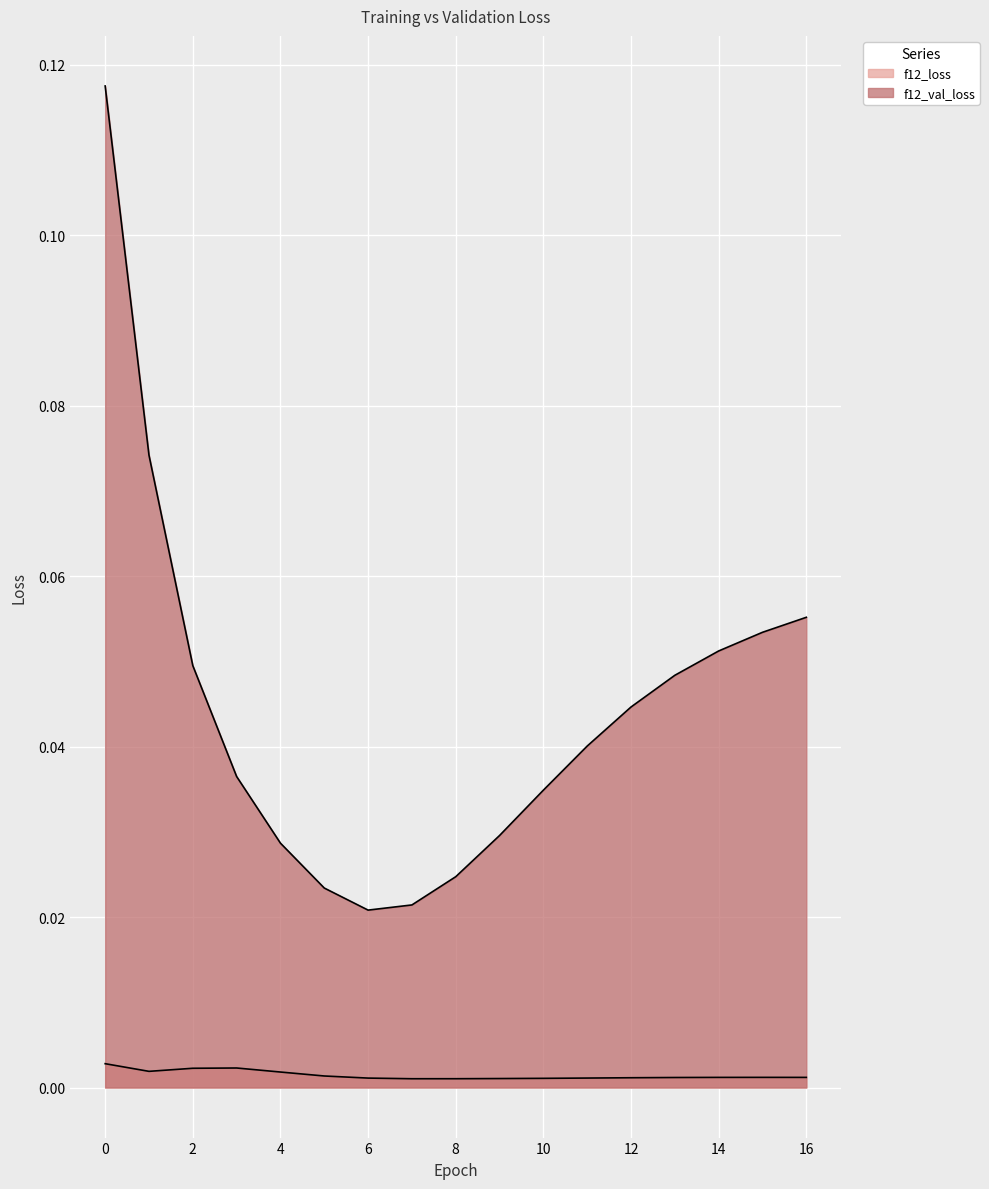

Reading left to right, transcribe all the data shown in this chart.

f12_loss: 0=0.0	1=0.0	2=0.0	3=0.0	4=0.0	5=0.0	6=0.0	7=0.0	8=0.0	9=0.0	10=0.0	11=0.0	12=0.0	13=0.0	14=0.0	15=0.0	16=0.0
f12_val_loss: 0=0.1	1=0.1	2=0.0	3=0.0	4=0.0	5=0.0	6=0.0	7=0.0	8=0.0	9=0.0	10=0.0	11=0.0	12=0.0	13=0.0	14=0.1	15=0.1	16=0.1